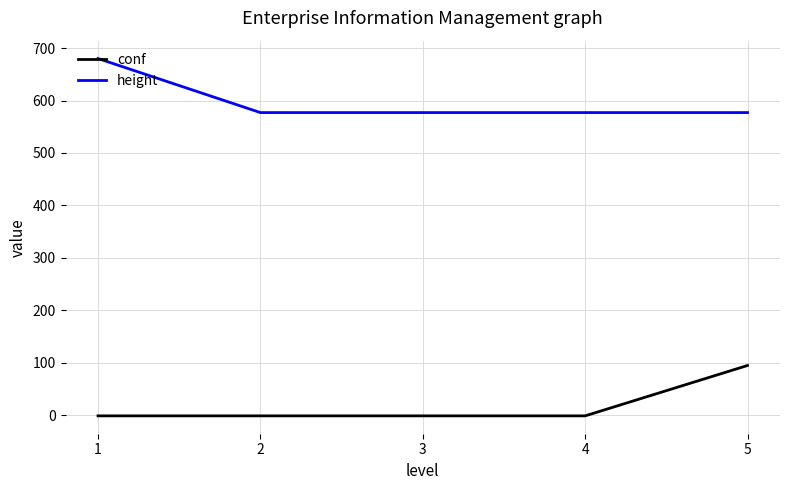

Is the value of height at 1 greater than the value of conf at 2?

Yes